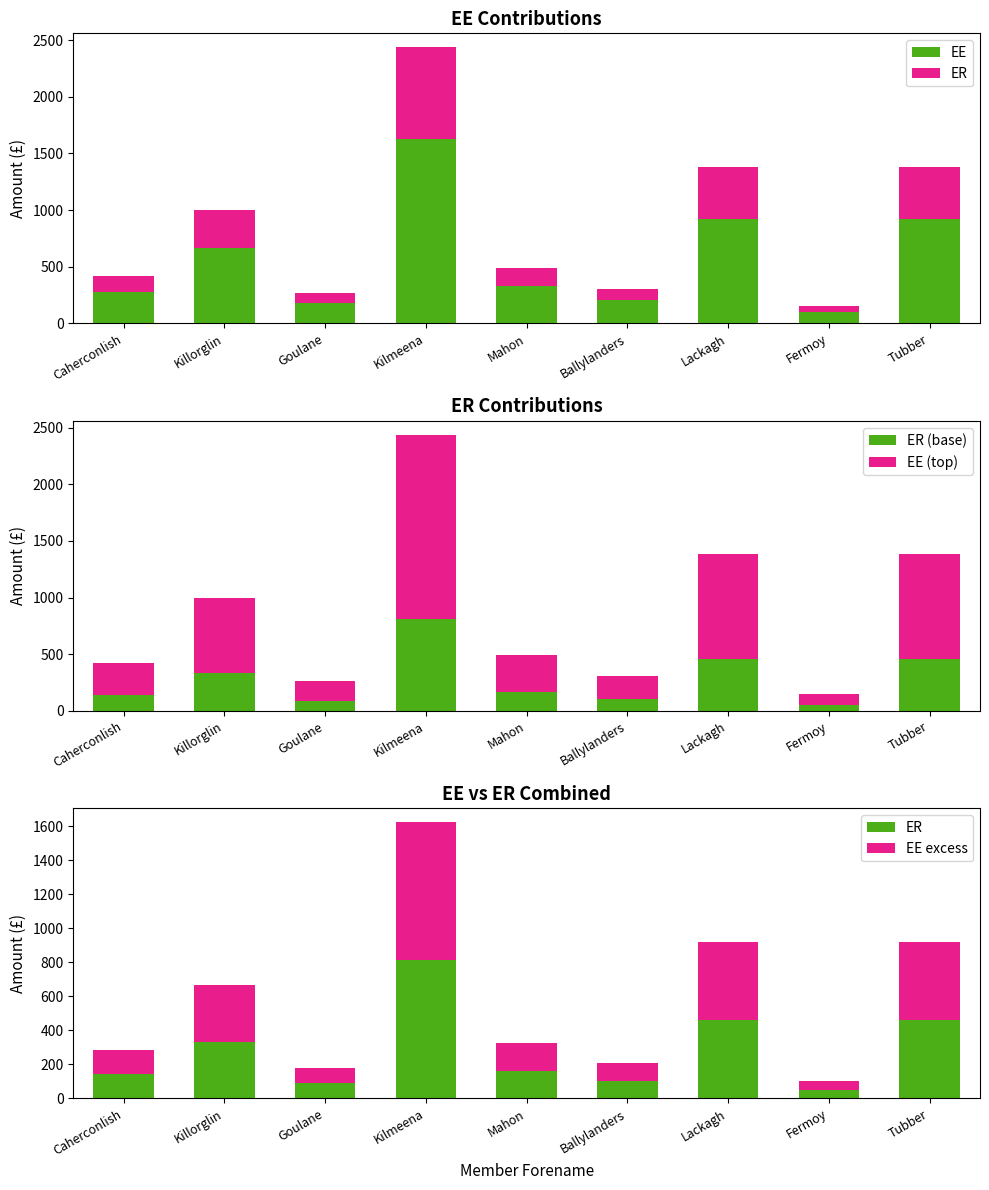

True or false: EE has a value of 171.9 at Fermoy.

False